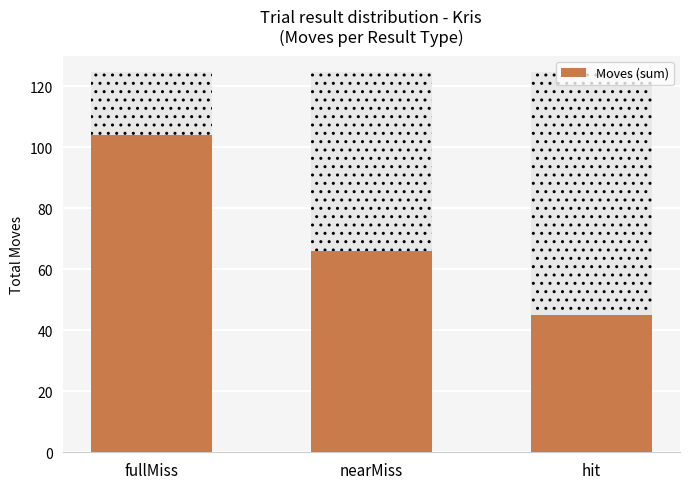

Reading left to right, list all the values displayed in this chart.

104	66	45